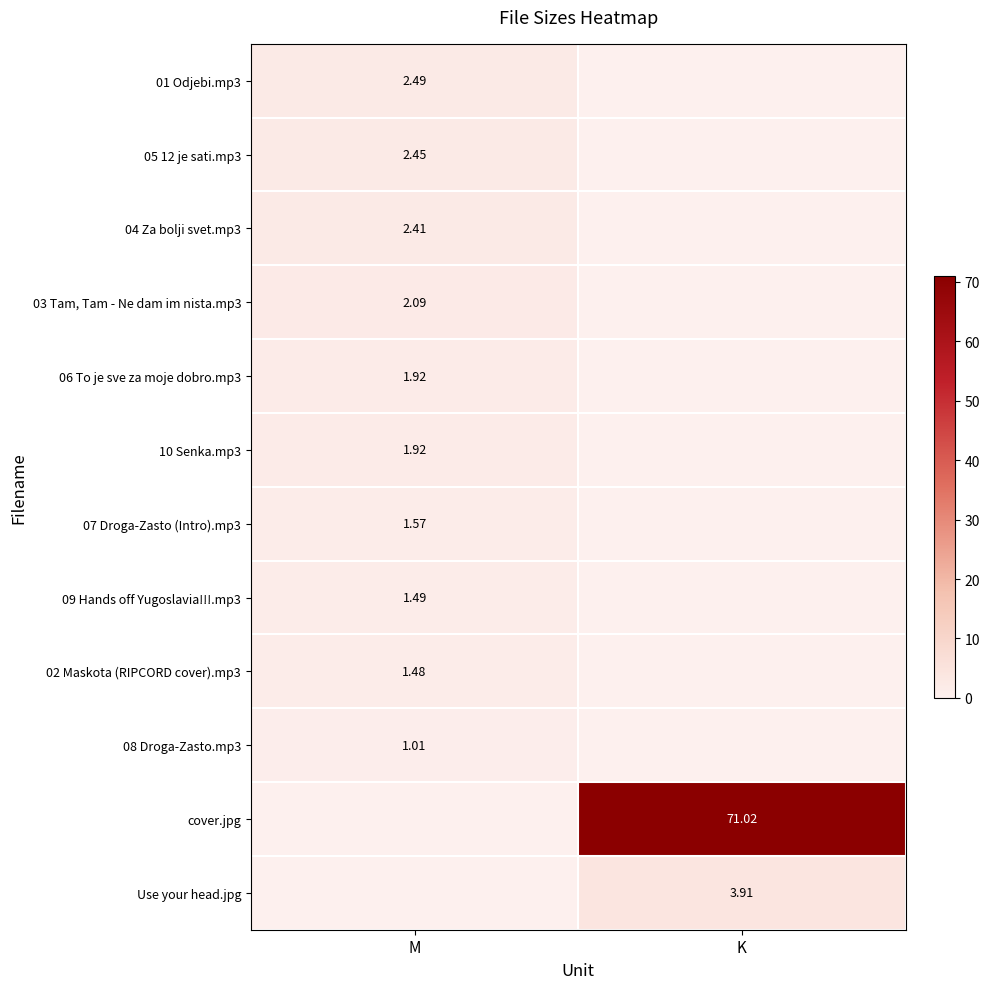

At how many categories does at least one series exceed 19?

1